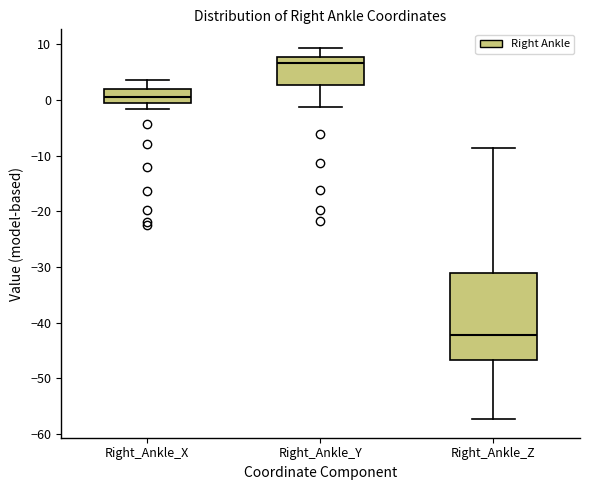

Where does the lower whisker of the box for Right_Ankle_Z end on the y-axis? The values are not printed on the chart, so give them approximately, as read against the axis.

-57